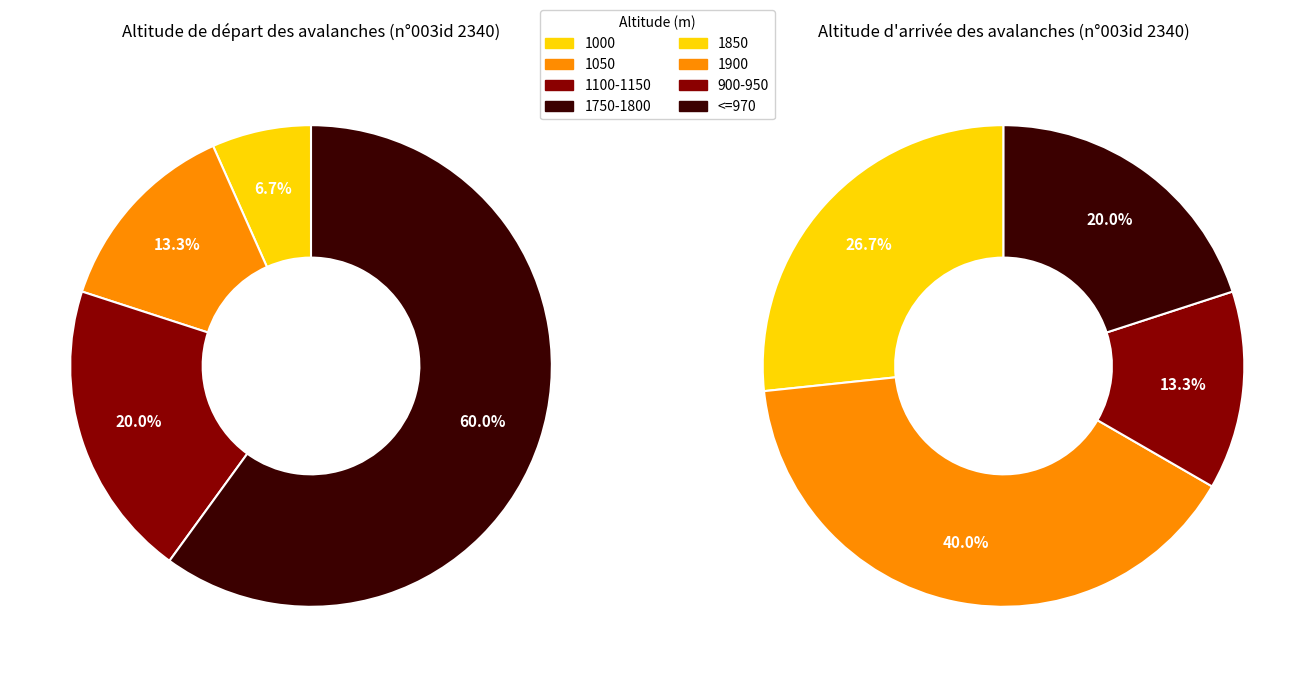

Combined, do 11 and 0 account for over 50%?

No